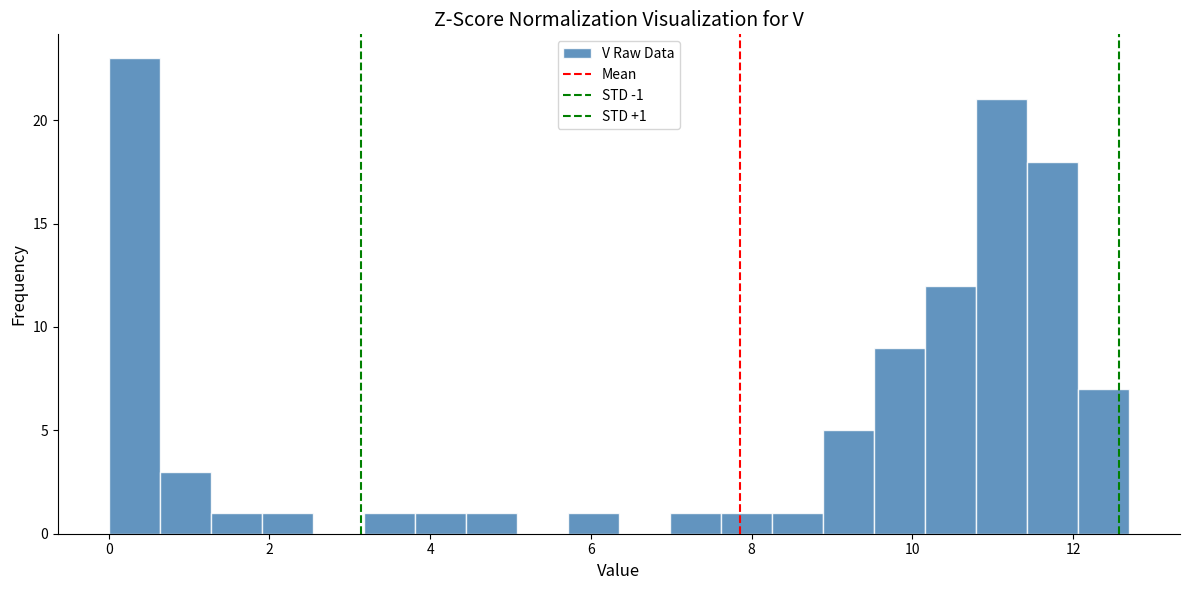

Read against the x-axis, roughly where is the centre of the tallest bar?

0.4